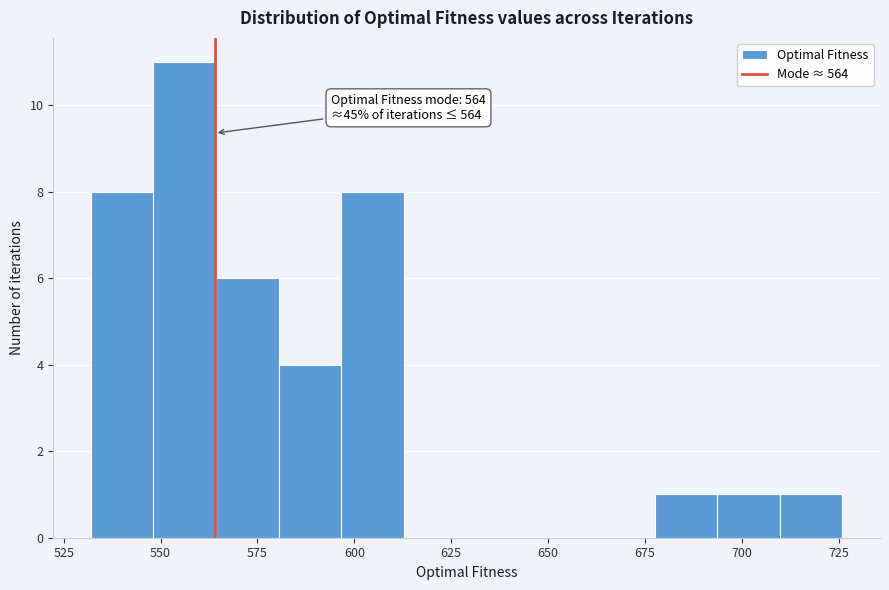

Read against the x-axis, roughly where is the centre of the tallest bar?

555